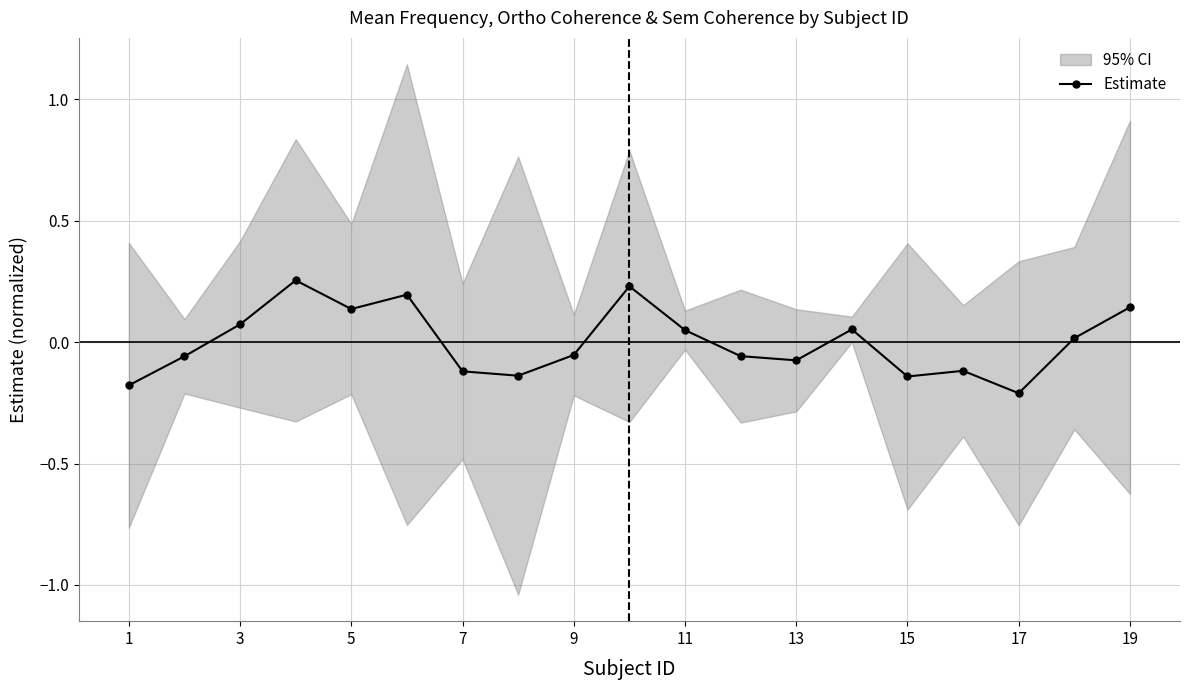

True or false: there are more than 2 points higher than both neighbors.

True